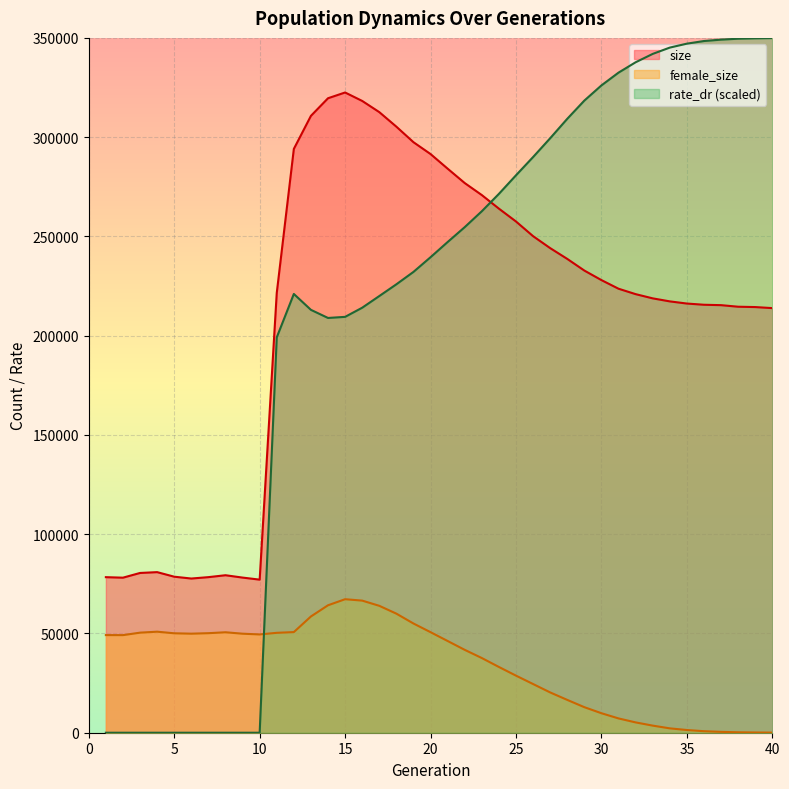

At which category does the chart reach its minimum across all series?

1